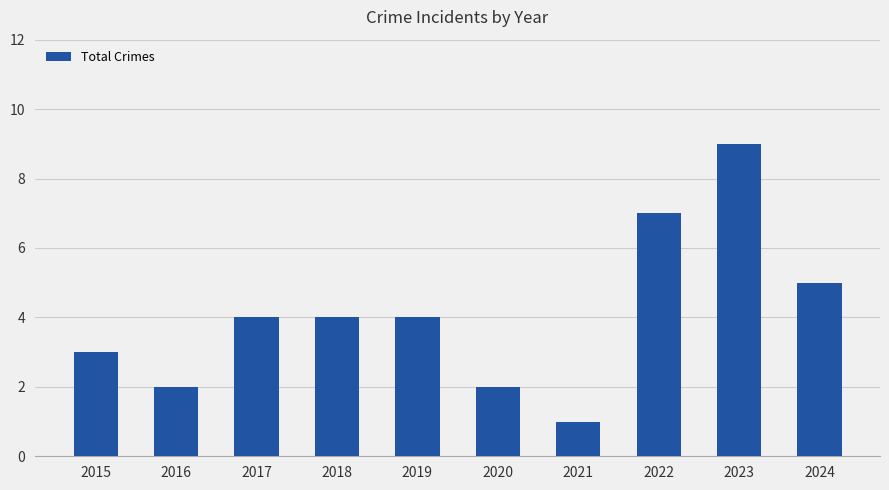

What is the difference between the values at 2022 and 2017?

3